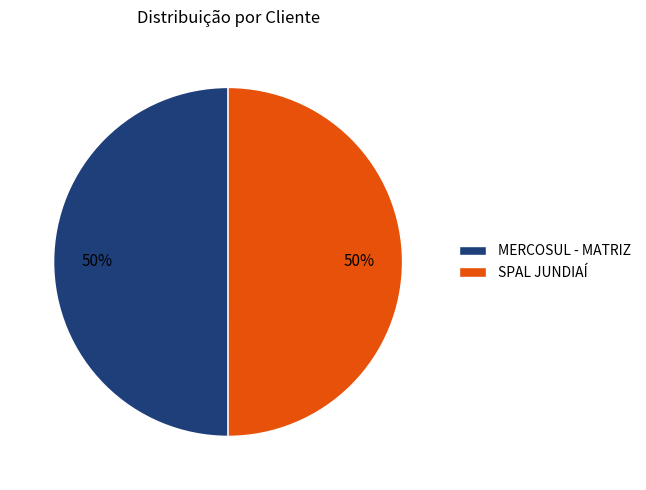

Count the number of slices in the pie.

2